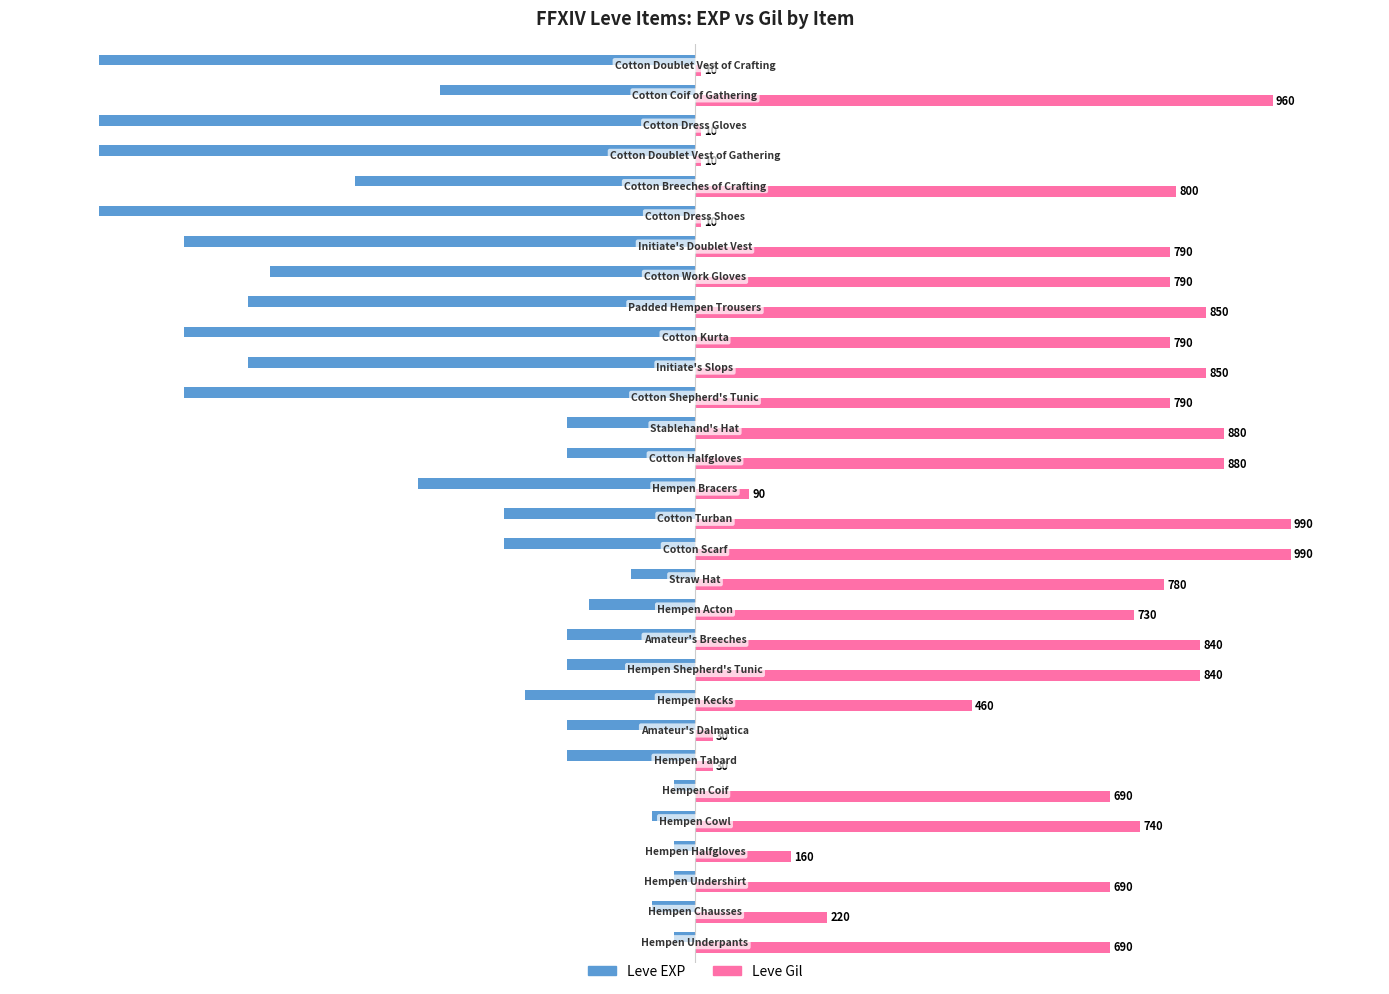

Rank the series by their average value, from lowest to highest.

Leve EXP, Leve Gil